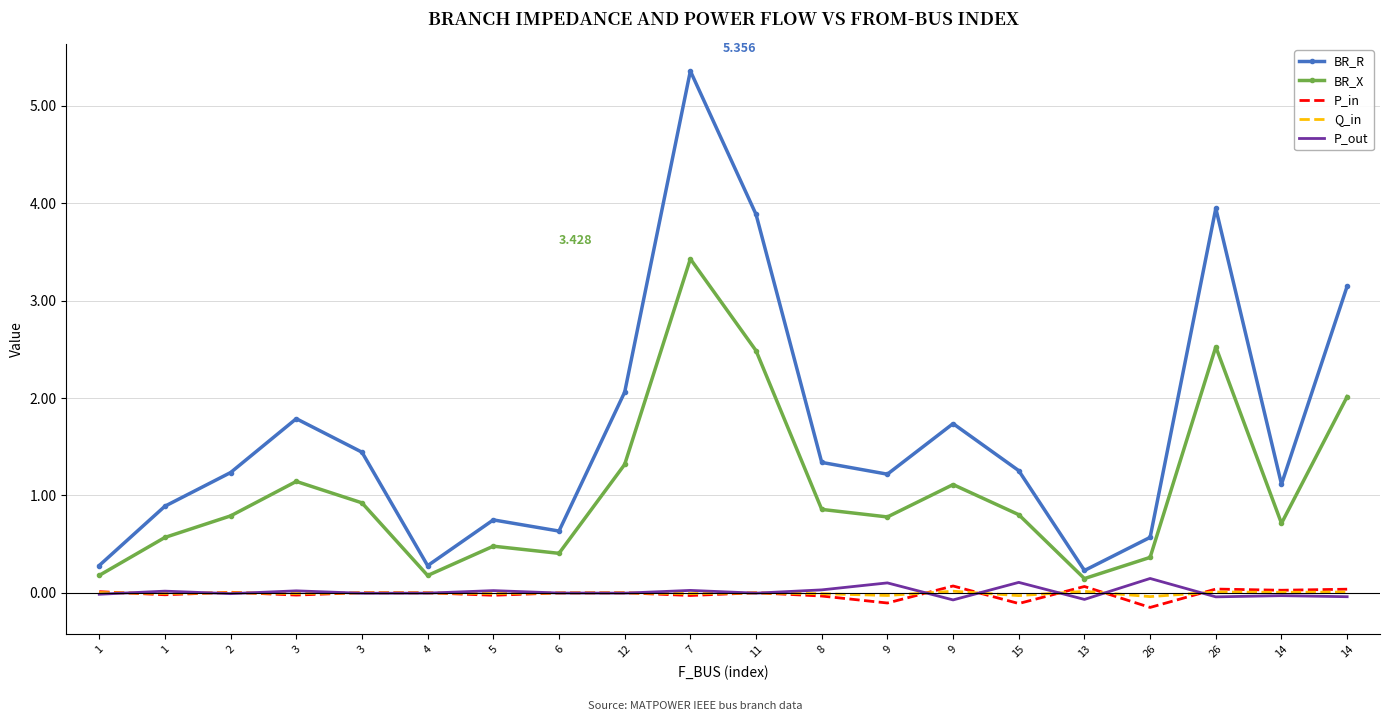

True or false: P_in has more than 1 interior local peaks.

True